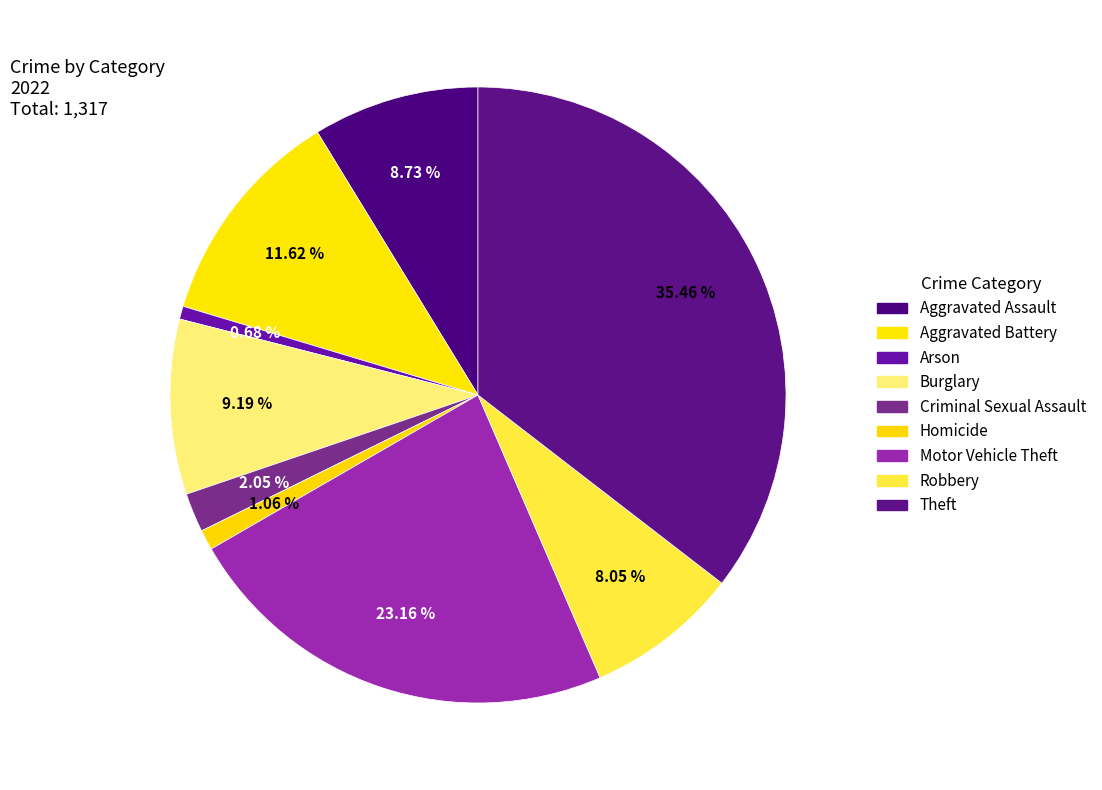

What is the change in value from Robbery to Theft?

+361